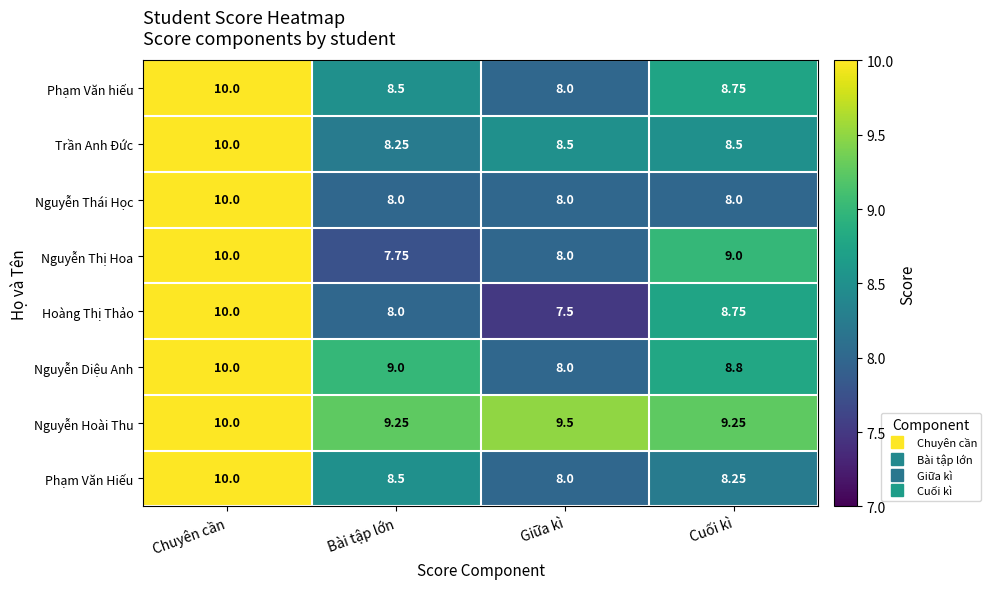

Which series has the largest range (max minus min)?

Hoàng Thị Thảo